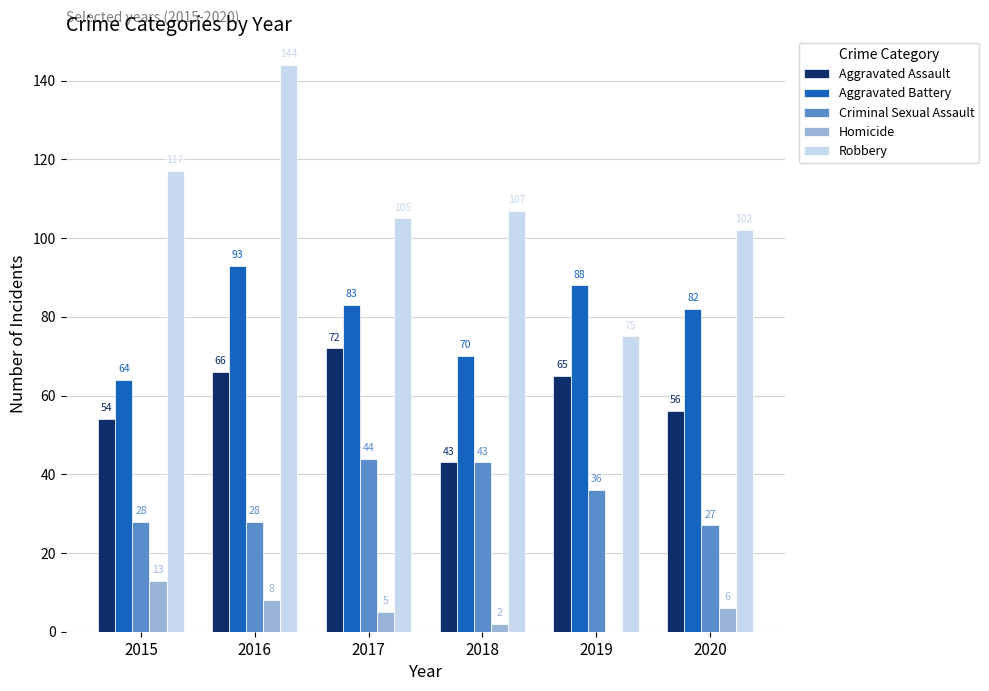

How many series are shown in this chart?

5